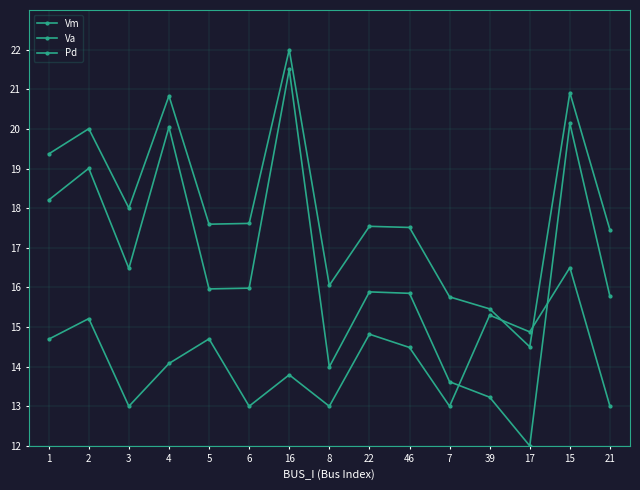

How many data points in Pd are above 14?

9